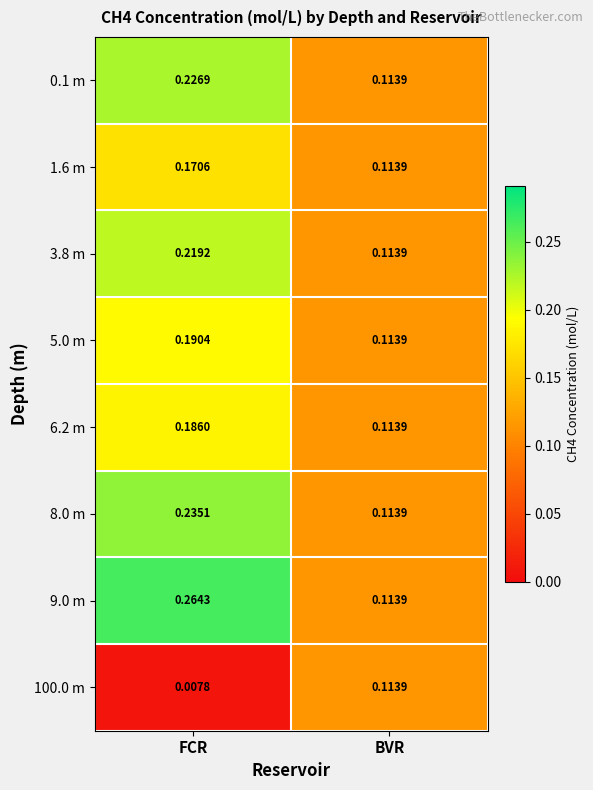

Rank the categories by 9.0 m value from lowest to highest.

BVR, FCR